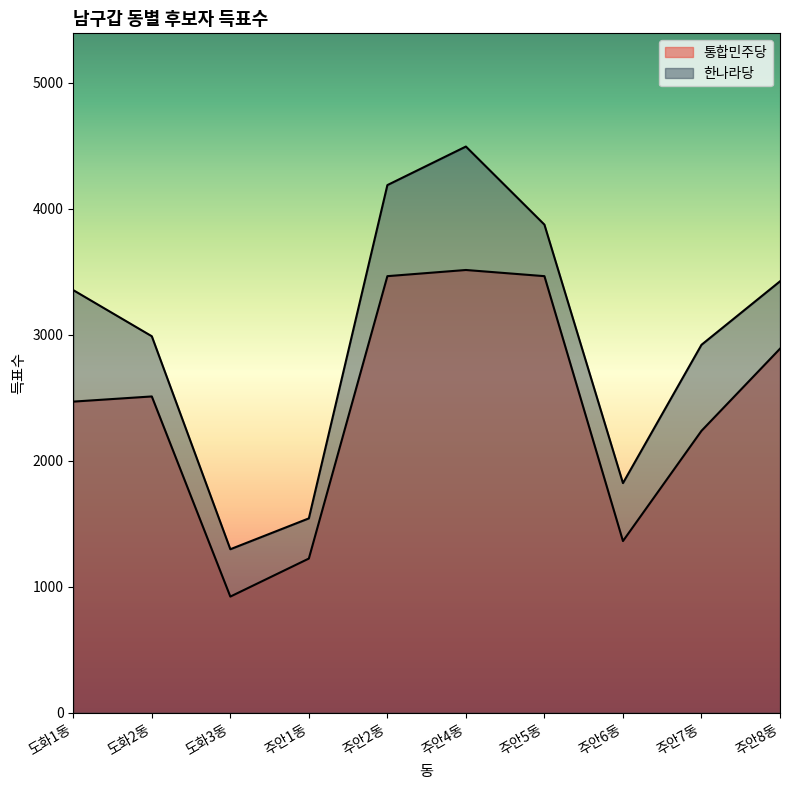

What is the sum of all 한나라당 values?

29903